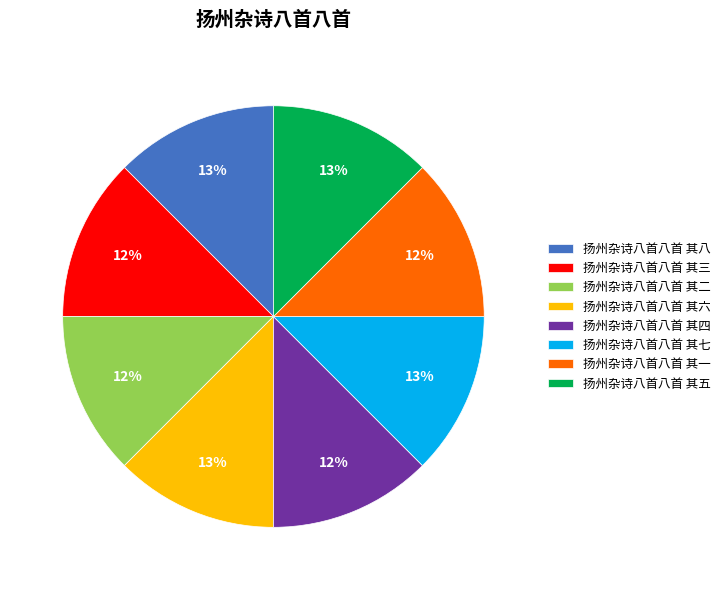

The 扬州杂诗八首八首 其一 slice represents 12% of the pie. True or false?

True